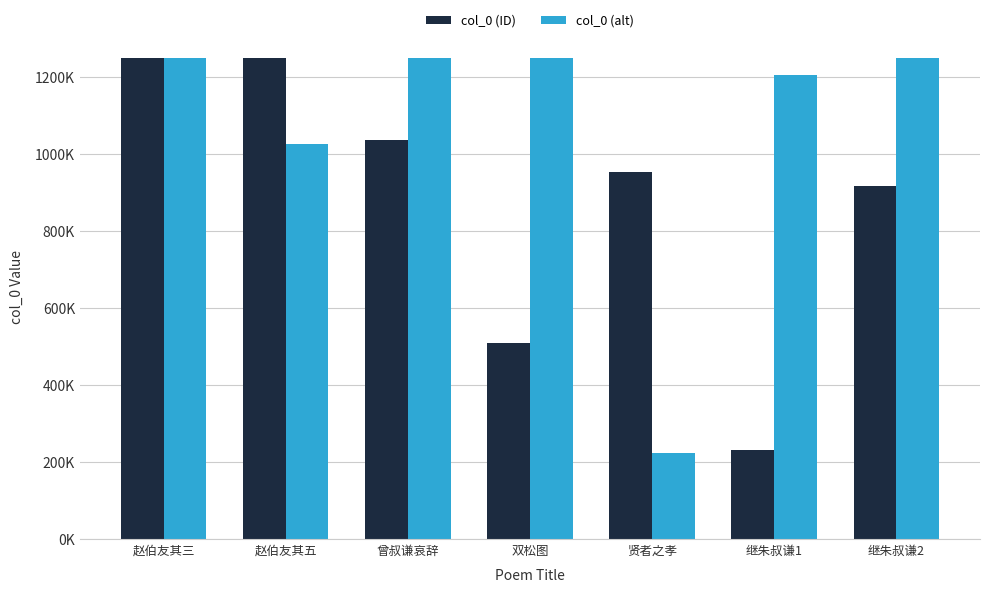

What are all the series names shown in the legend?

col_0 (ID), col_0 (alt)